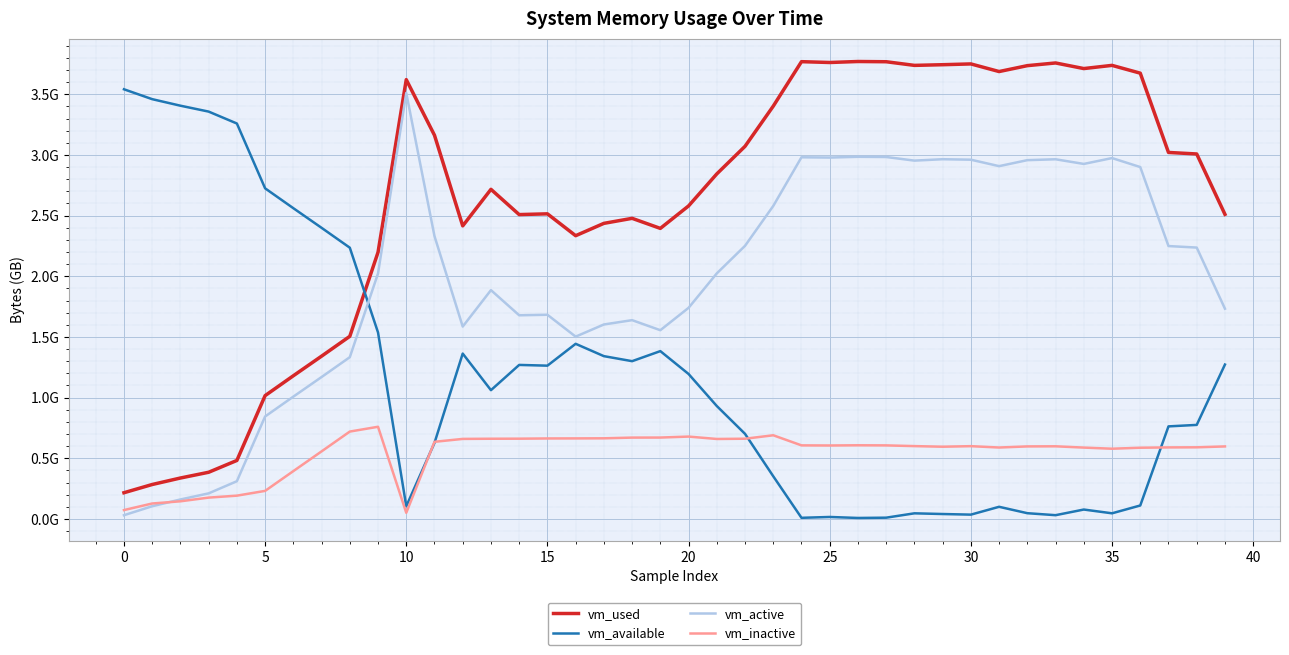

What are all the series names shown in the legend?

vm_used, vm_available, vm_active, vm_inactive